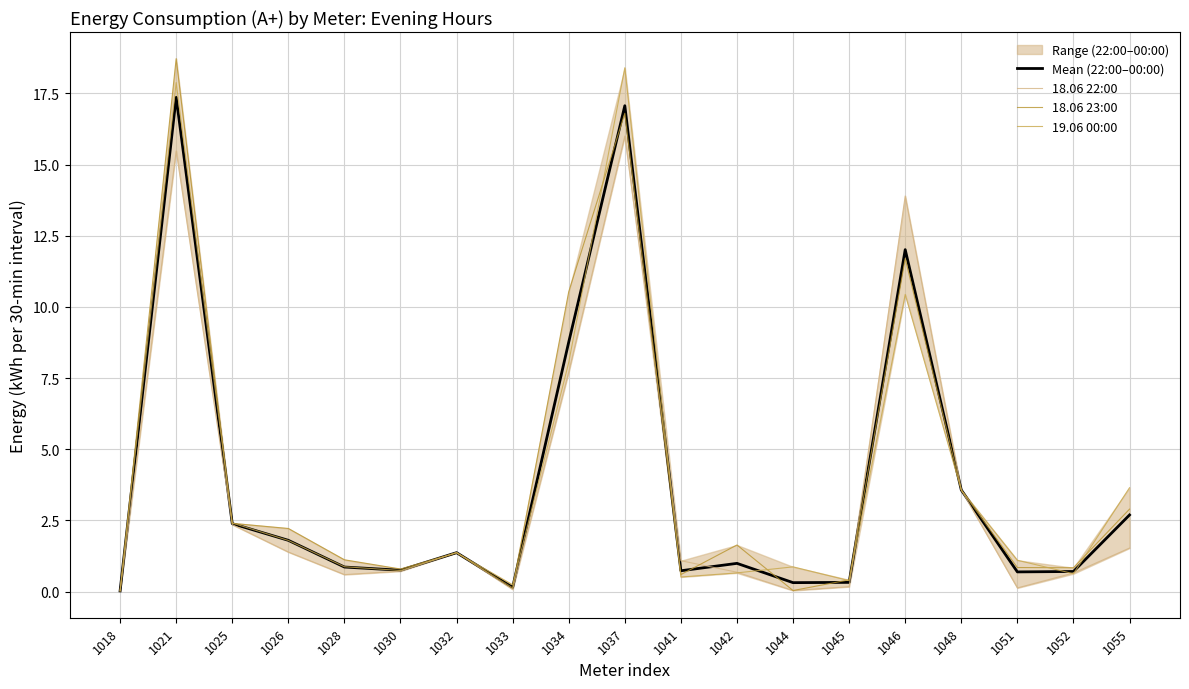

True or false: 18.06 22:00 and 18.06 23:00 intersect in this chart.

True